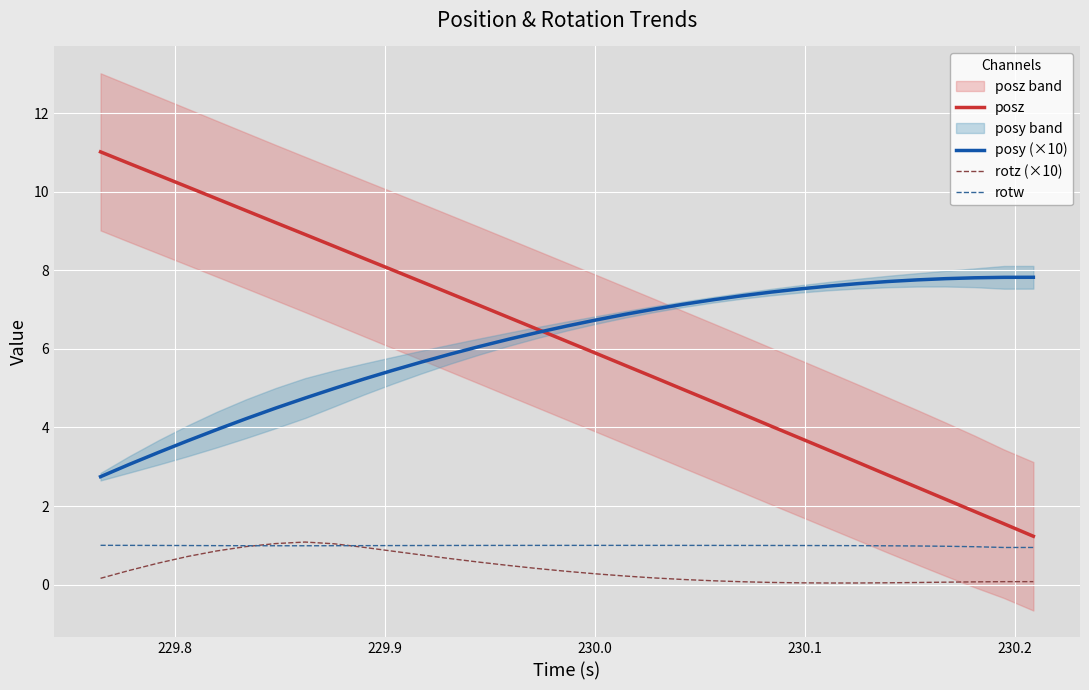

True or false: posz and rotz (×10) cross at least once.

False